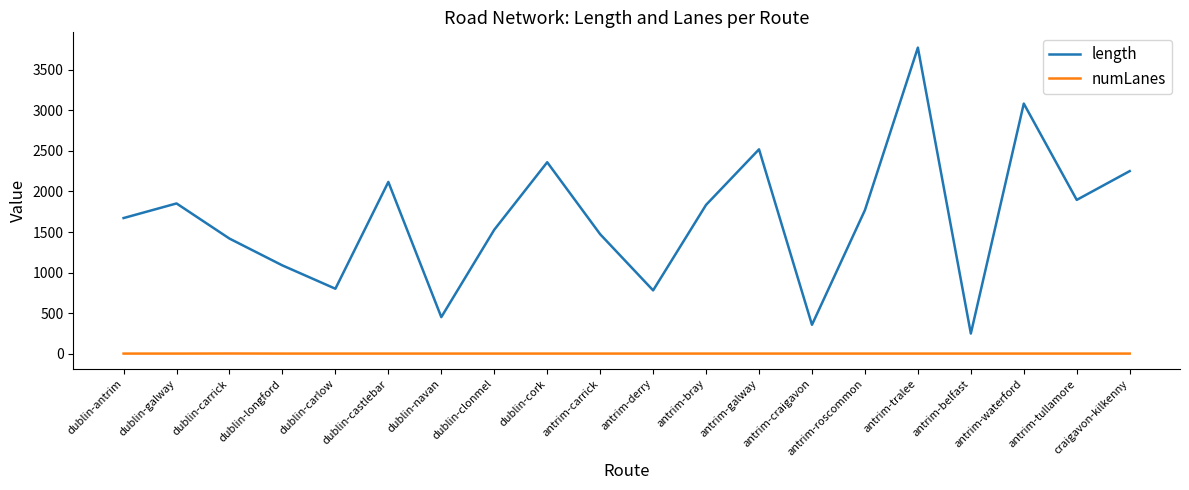

True or false: length has a value of 1896.3 at antrim-tullamore.

True